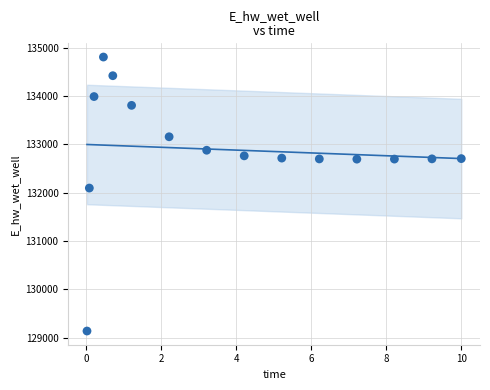

What Y value in the scatter plot is closest to 131969?

132093.1